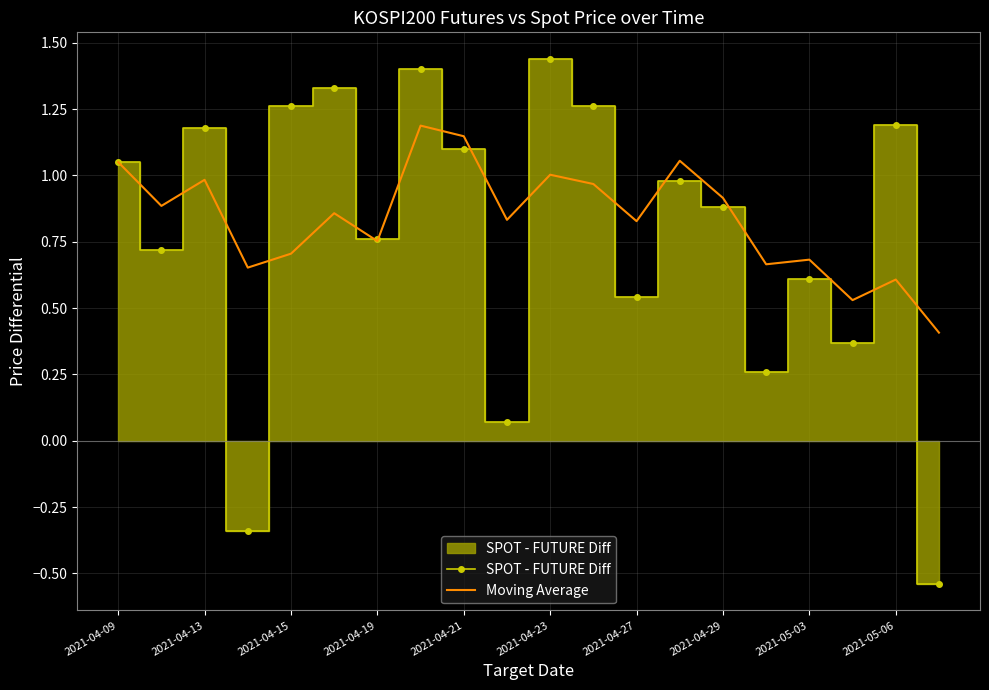

List the series in order of their overall mean, highest first.

Moving Average, SPOT - FUTURE Diff